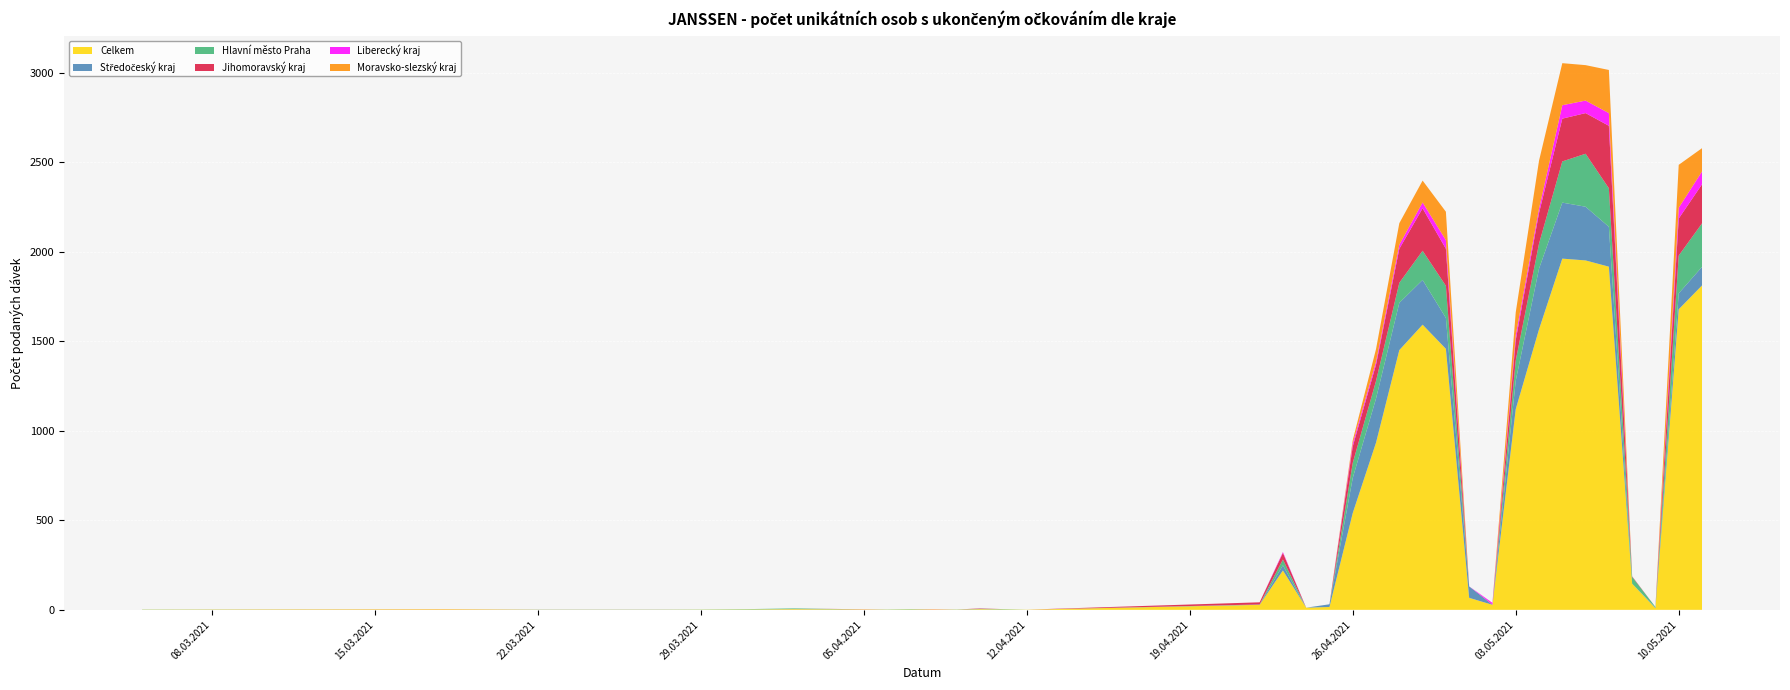

Reading right to left, what are all the values shown in this chart?

Celkem: 11.05.2021=1812	10.05.2021=1679	09.05.2021=9	08.05.2021=146	07.05.2021=1917	06.05.2021=1952	05.05.2021=1962	04.05.2021=1567	03.05.2021=1121	02.05.2021=28	01.05.2021=67	30.04.2021=1458	29.04.2021=1593	28.04.2021=1451	27.04.2021=934	26.04.2021=541	25.04.2021=16	24.04.2021=12	23.04.2021=220	22.04.2021=28	12.04.2021=1	11.04.2021=2	10.04.2021=4	09.04.2021=1	08.04.2021=3	07.04.2021=2	06.04.2021=1	05.04.2021=2	02.04.2021=4	31.03.2021=2	29.03.2021=1	27.03.2021=1	22.03.2021=1	18.03.2021=2	05.03.2021=1
Středočeský kraj: 11.05.2021=104	10.05.2021=89	09.05.2021=4	08.05.2021=0	07.05.2021=223	06.05.2021=300	05.05.2021=313	04.05.2021=339	03.05.2021=159	02.05.2021=0	01.05.2021=64	30.04.2021=173	29.04.2021=250	28.04.2021=264	27.04.2021=247	26.04.2021=196	25.04.2021=15	24.04.2021=0	23.04.2021=29	22.04.2021=2	12.04.2021=0	11.04.2021=0	10.04.2021=2	09.04.2021=0	08.04.2021=0	07.04.2021=0	06.04.2021=0	05.04.2021=0	02.04.2021=1	31.03.2021=0	29.03.2021=0	27.03.2021=1	22.03.2021=1	18.03.2021=0	05.03.2021=0
Hlavní město Praha: 11.05.2021=243	10.05.2021=211	09.05.2021=3	08.05.2021=38	07.05.2021=215	06.05.2021=296	05.05.2021=230	04.05.2021=140	03.05.2021=113	02.05.2021=0	01.05.2021=0	30.04.2021=179	29.04.2021=163	28.04.2021=112	27.04.2021=98	26.04.2021=84	25.04.2021=0	24.04.2021=0	23.04.2021=32	22.04.2021=0	12.04.2021=0	11.04.2021=2	10.04.2021=0	09.04.2021=1	08.04.2021=0	07.04.2021=2	06.04.2021=1	05.04.2021=0	02.04.2021=3	31.03.2021=2	29.03.2021=1	27.03.2021=0	22.03.2021=0	18.03.2021=0	05.03.2021=1
Jihomoravský kraj: 11.05.2021=218	10.05.2021=207	09.05.2021=0	08.05.2021=3	07.05.2021=349	06.05.2021=227	05.05.2021=239	04.05.2021=171	03.05.2021=114	02.05.2021=1	01.05.2021=0	30.04.2021=207	29.04.2021=237	28.04.2021=190	27.04.2021=91	26.04.2021=92	25.04.2021=0	24.04.2021=0	23.04.2021=37	22.04.2021=12	12.04.2021=0	11.04.2021=0	10.04.2021=2	09.04.2021=0	08.04.2021=0	07.04.2021=0	06.04.2021=0	05.04.2021=1	02.04.2021=0	31.03.2021=0	29.03.2021=0	27.03.2021=0	22.03.2021=0	18.03.2021=0	05.03.2021=0
Liberecký kraj: 11.05.2021=72	10.05.2021=60	09.05.2021=0	08.05.2021=0	07.05.2021=71	06.05.2021=70	05.05.2021=75	04.05.2021=24	03.05.2021=27	02.05.2021=10	01.05.2021=0	30.04.2021=48	29.04.2021=33	28.04.2021=23	27.04.2021=17	26.04.2021=17	25.04.2021=0	24.04.2021=0	23.04.2021=5	22.04.2021=0	12.04.2021=0	11.04.2021=0	10.04.2021=0	09.04.2021=0	08.04.2021=1	07.04.2021=0	06.04.2021=0	05.04.2021=0	02.04.2021=0	31.03.2021=0	29.03.2021=0	27.03.2021=0	22.03.2021=0	18.03.2021=0	05.03.2021=0
Moravsko-slezský kraj: 11.05.2021=130	10.05.2021=240	09.05.2021=0	08.05.2021=0	07.05.2021=241	06.05.2021=198	05.05.2021=235	04.05.2021=268	03.05.2021=128	02.05.2021=0	01.05.2021=0	30.04.2021=159	29.04.2021=122	28.04.2021=120	27.04.2021=70	26.04.2021=18	25.04.2021=0	24.04.2021=0	23.04.2021=0	22.04.2021=0	12.04.2021=0	11.04.2021=0	10.04.2021=0	09.04.2021=0	08.04.2021=0	07.04.2021=0	06.04.2021=0	05.04.2021=0	02.04.2021=0	31.03.2021=0	29.03.2021=0	27.03.2021=0	22.03.2021=0	18.03.2021=2	05.03.2021=0